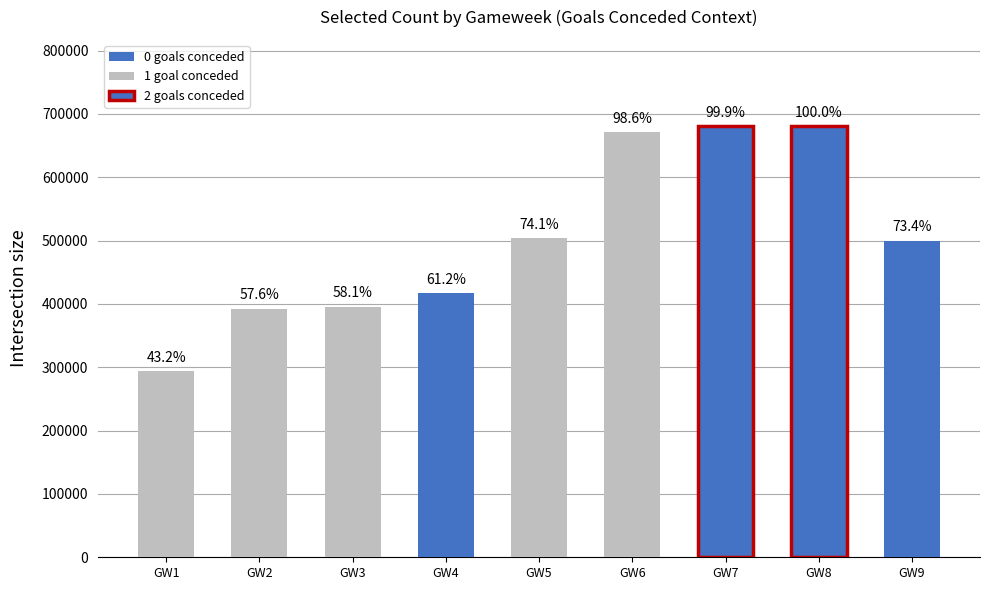

What is the average value of the selected series?

503718